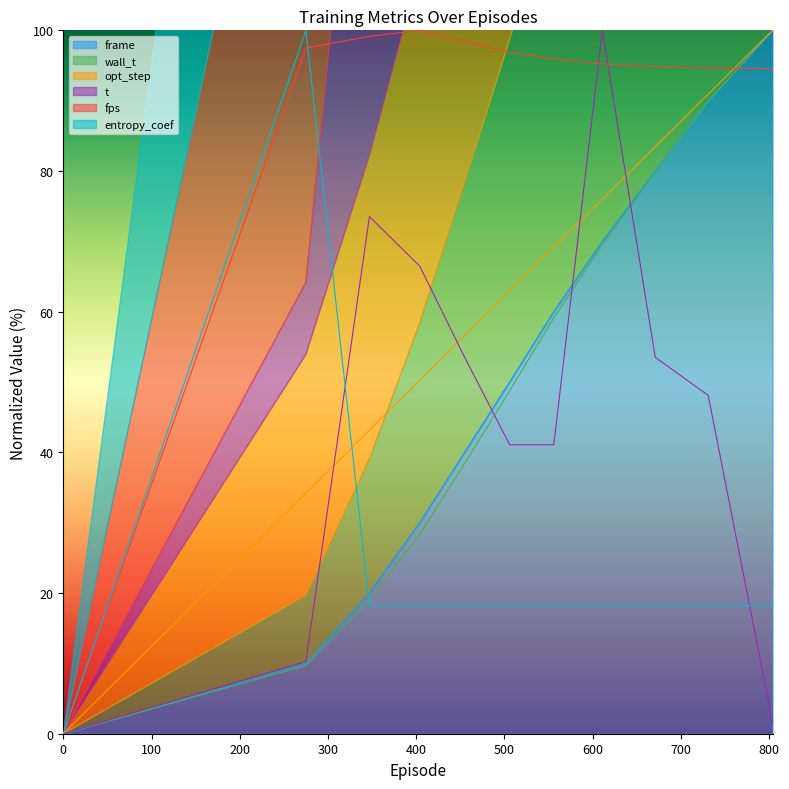

Reading left to right, extract all data points from this chart.

wall_t: 0.0	9.7	19.1	28.4	38.4	48.8	59.1	69.5	79.7	89.9	100.0
opt_step: 0.0	34.2	43.2	50.2	56.6	62.9	69.2	76.0	83.5	90.9	100.0
frame: 0.0	10.0	20.0	30.0	40.0	50.0	60.0	70.0	80.0	90.0	100.0
fps: 0.0	97.5	99.1	100.0	98.4	96.9	95.9	95.2	94.9	94.6	94.5
t: 0.0	10.3	73.5	66.5	53.5	41.1	41.1	100.0	53.5	48.1	1.6
entropy_coef: 0.0	100.0	18.2	18.2	18.2	18.2	18.2	18.2	18.2	18.2	18.2